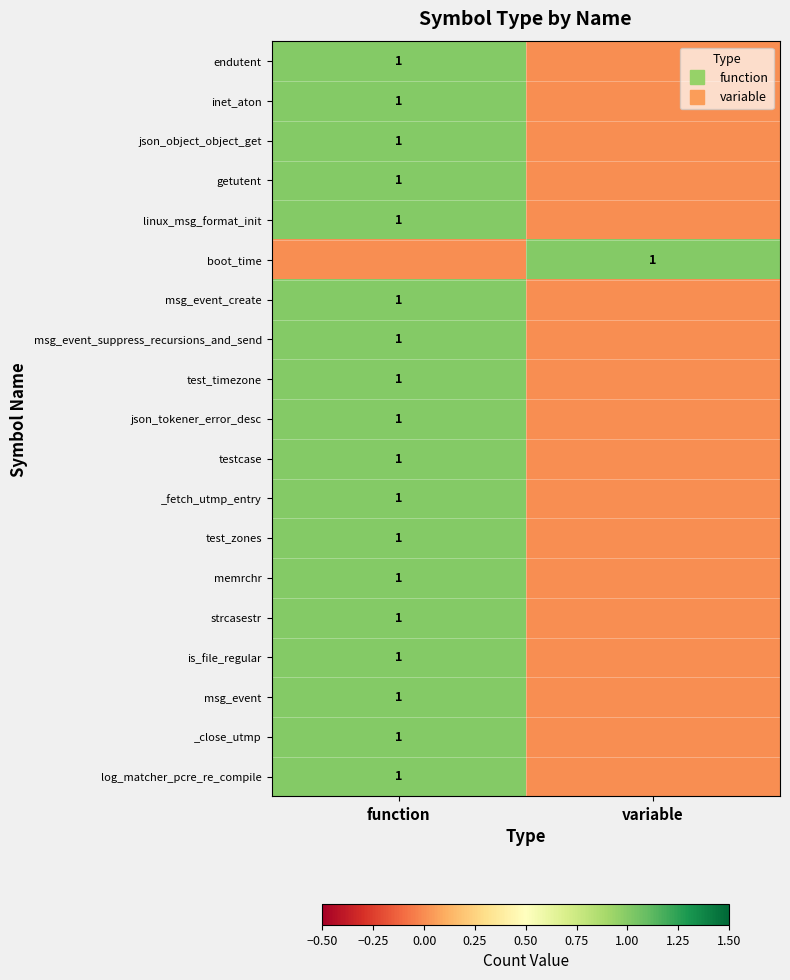

What is the total value across all series at variable?

1